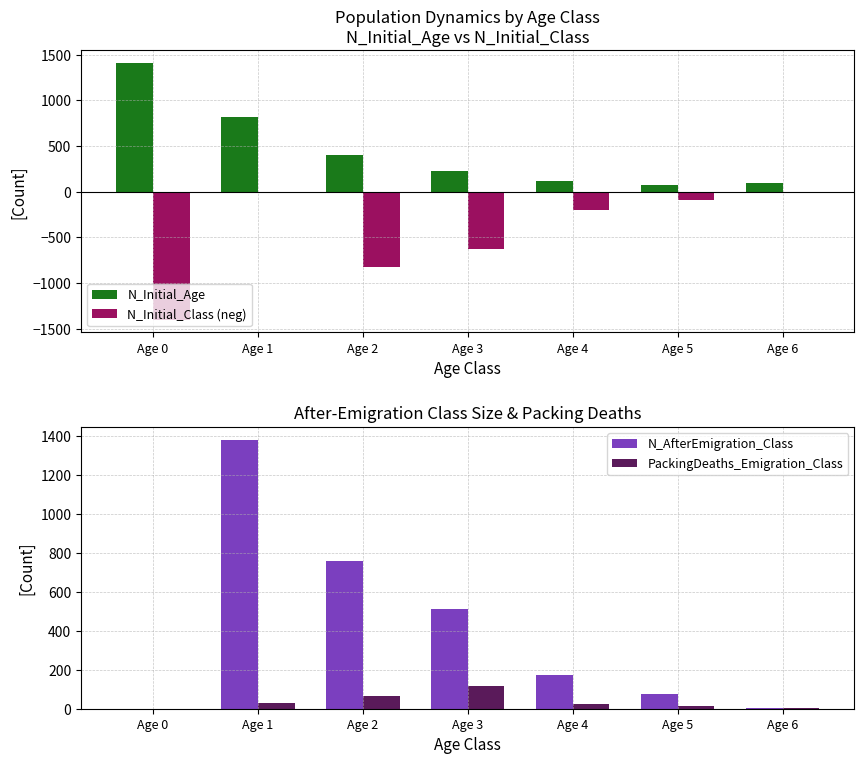

Reading left to right, transcribe all the data shown in this chart.

N_Initial_Age: 1405	820	406	223	121	74	95
N_Initial_Class (neg): -1398	-7	-820	-629	-195	-87	-8
N_AfterEmigration_Class: 0	1378	756	511	173	74	6
PackingDeaths_Emigration_Class: 0	27	64	118	22	13	2